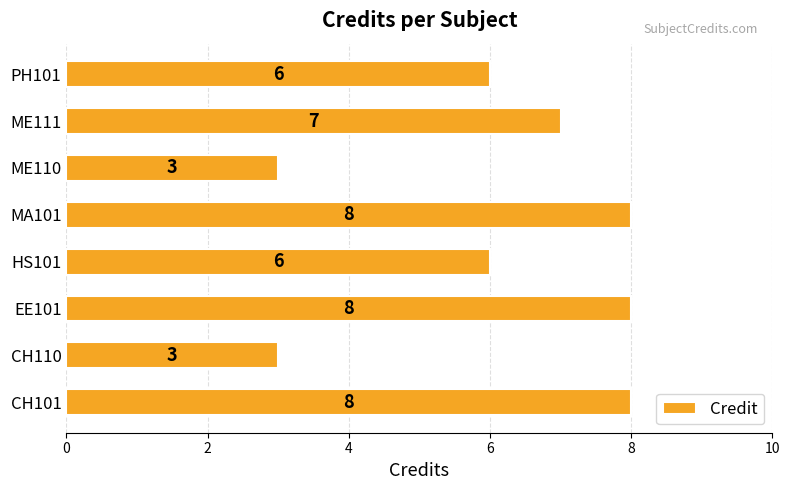

Between HS101 and ME110, which is larger?

HS101